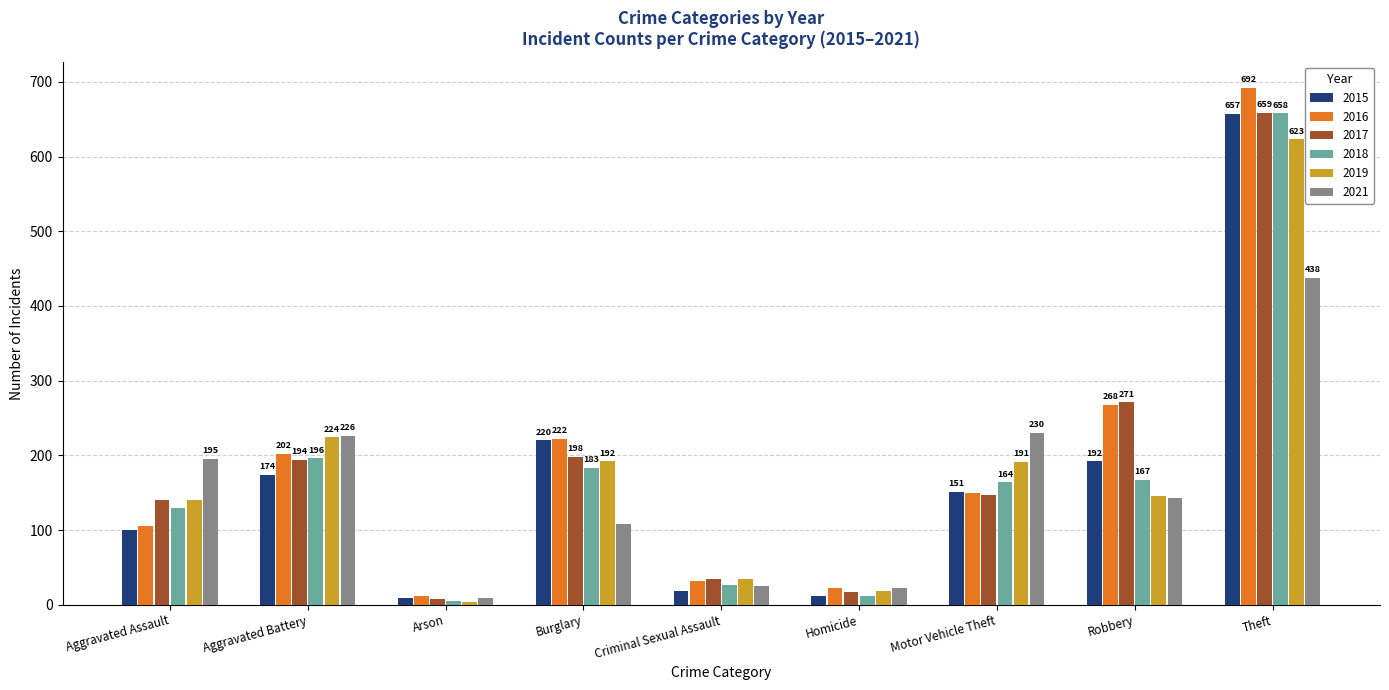

The 2017 series shows 194 at Aggravated Battery. True or false?

True